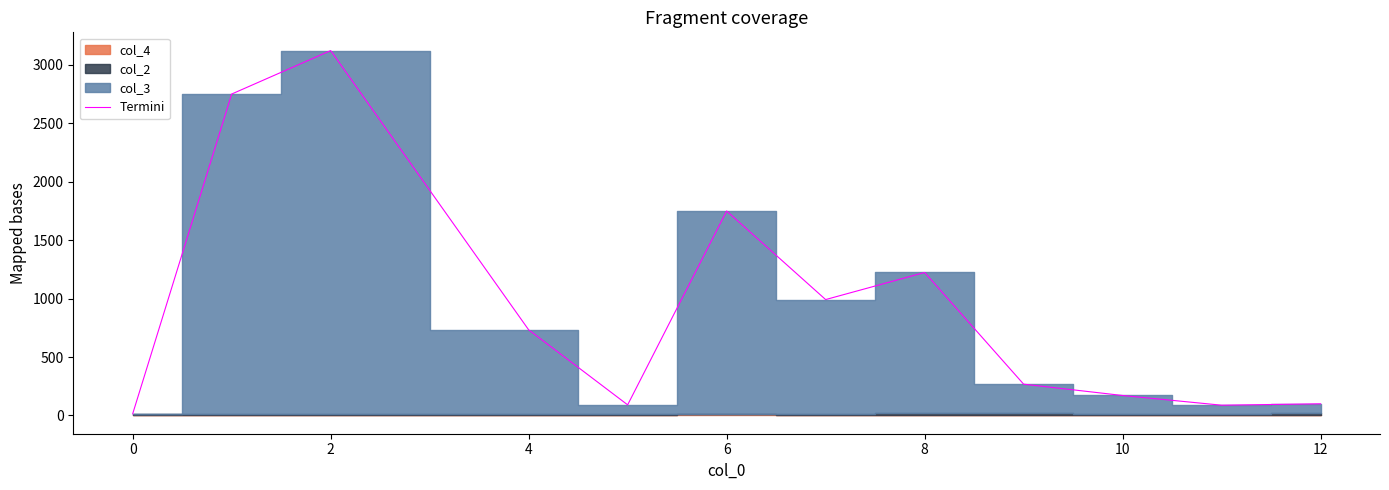

Does the chart have visible grid lines?

No